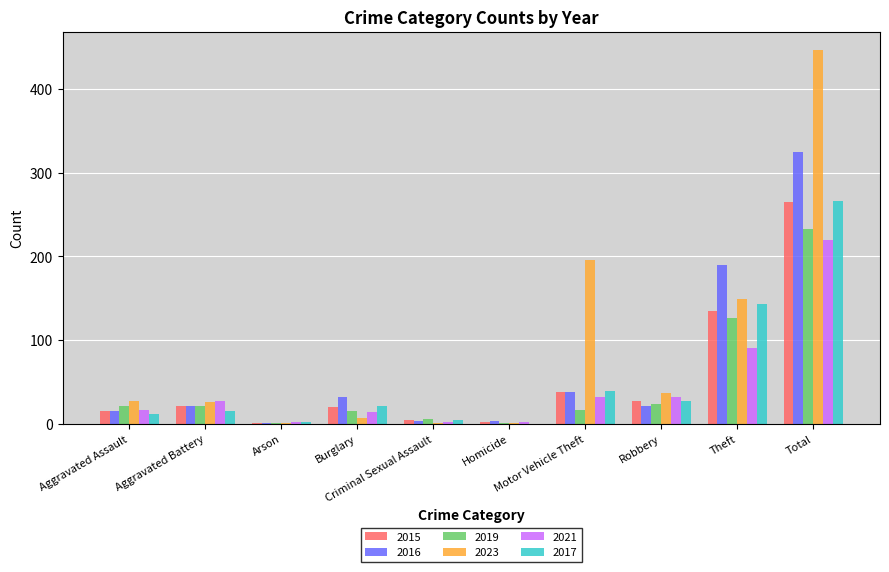

What is the total value across all series at Robbery?

169